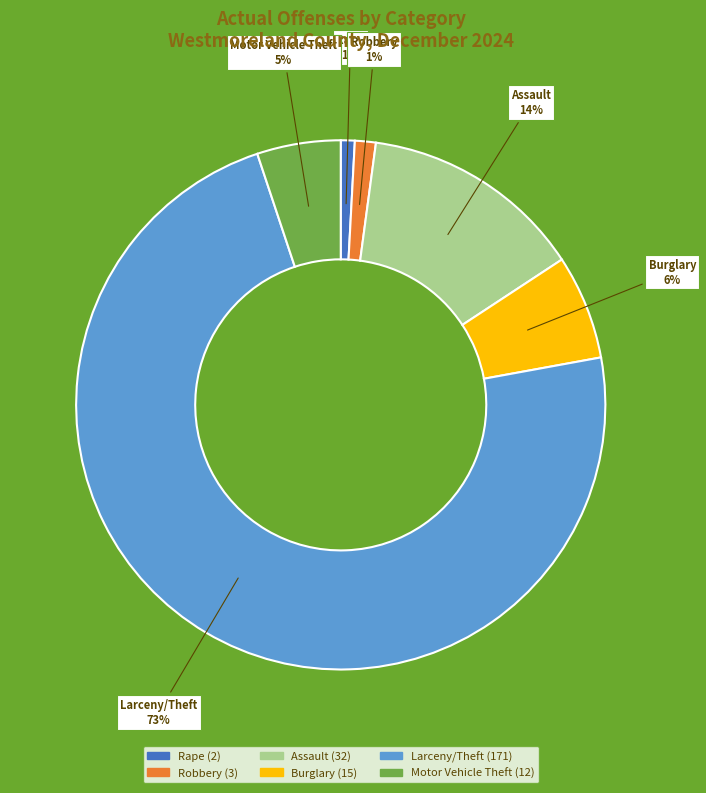

Which slice is the largest?

Larceny/Theft